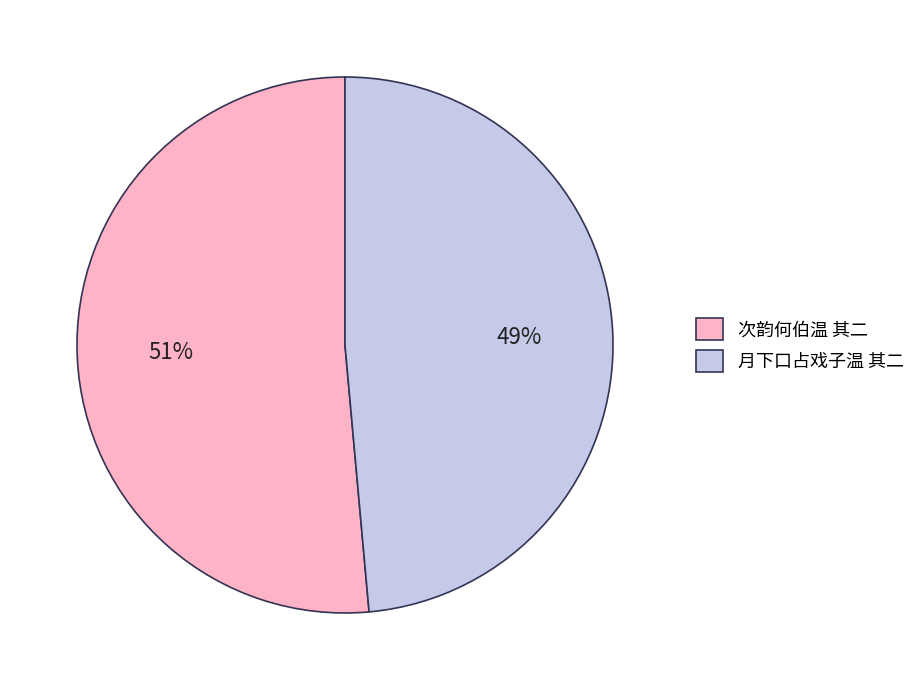

How many slices are in this pie chart?

2